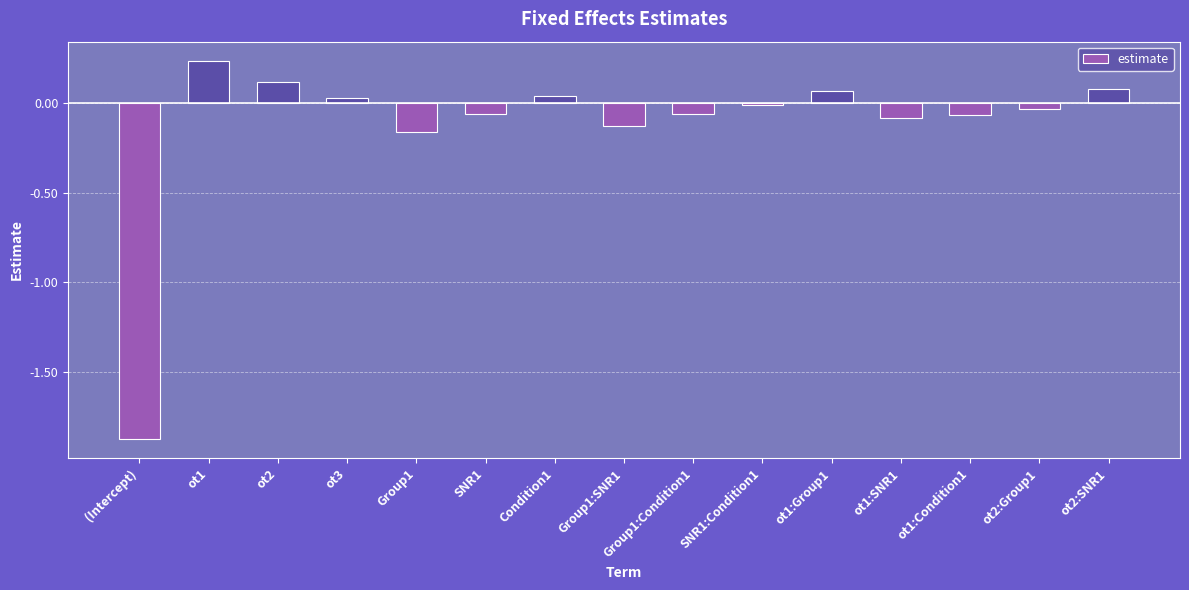

What is the difference between the second highest and minimum values?

2.0